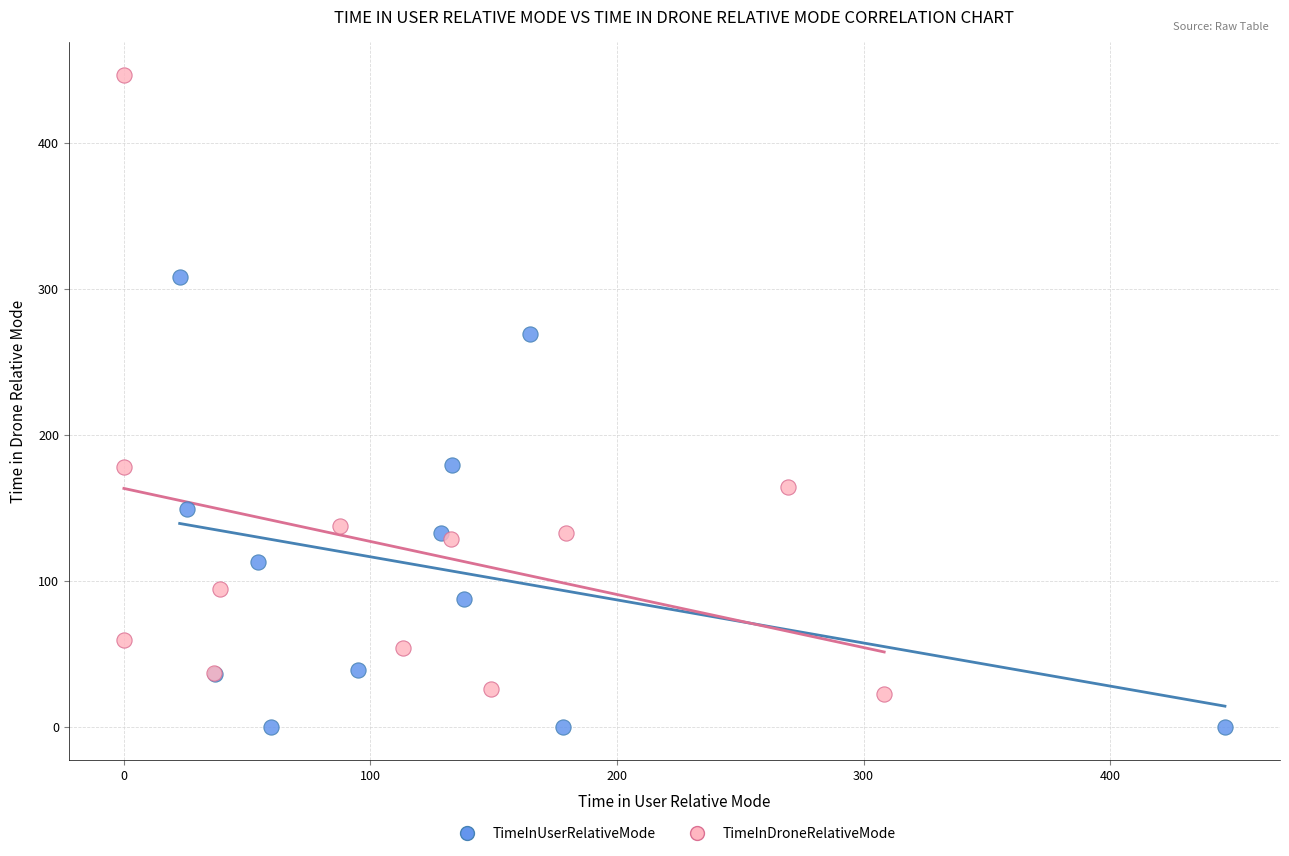

Which series reaches the maximum Y coordinate?

TimeInDroneRelativeMode